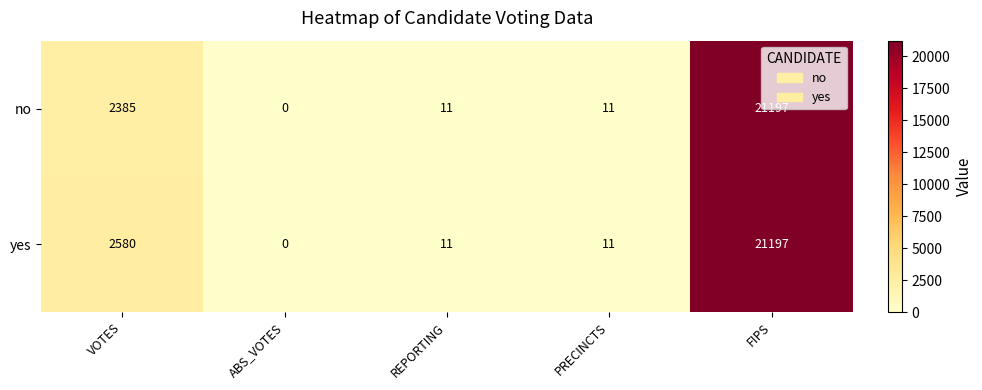

The no series shows 0 at ABS_VOTES. True or false?

True